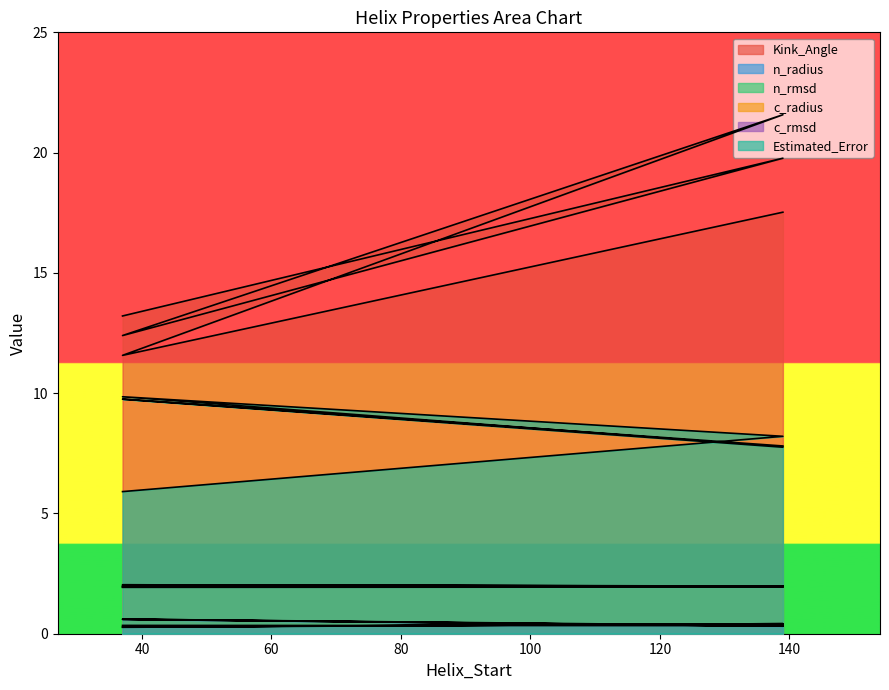

At how many categories does at least one series exceed 15?

3